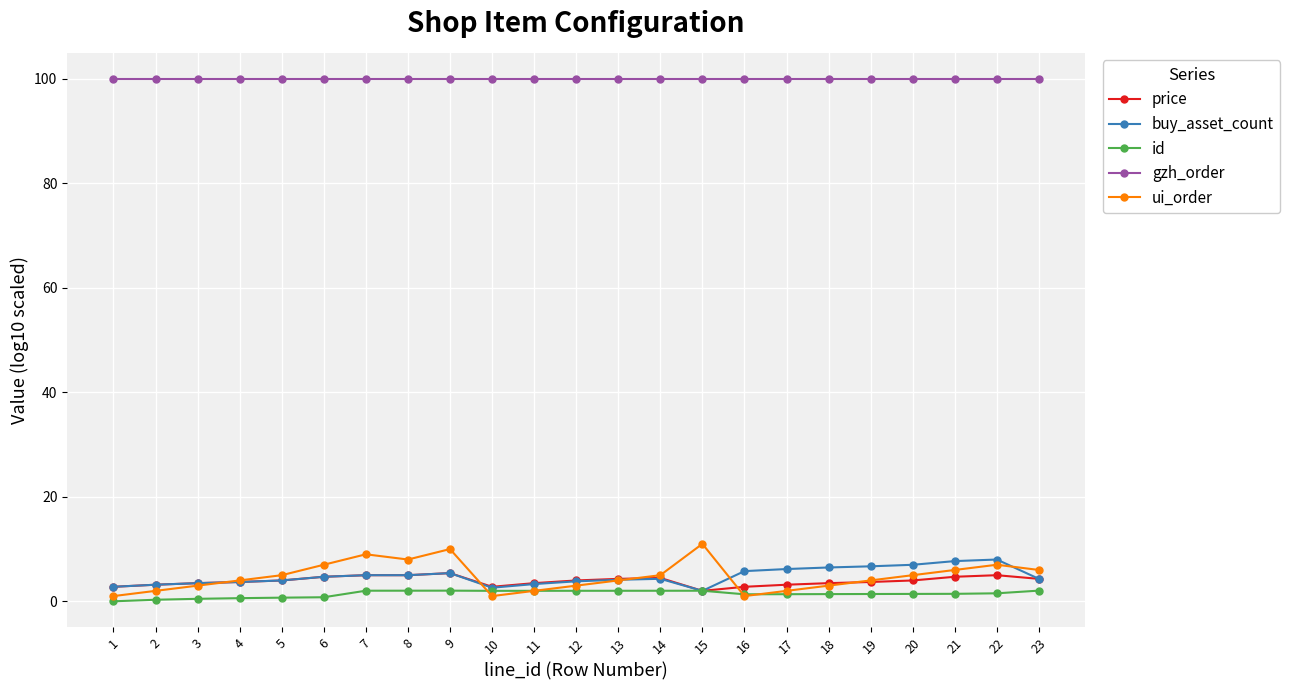

The value of gzh_order at 21 is 100.0. True or false?

True